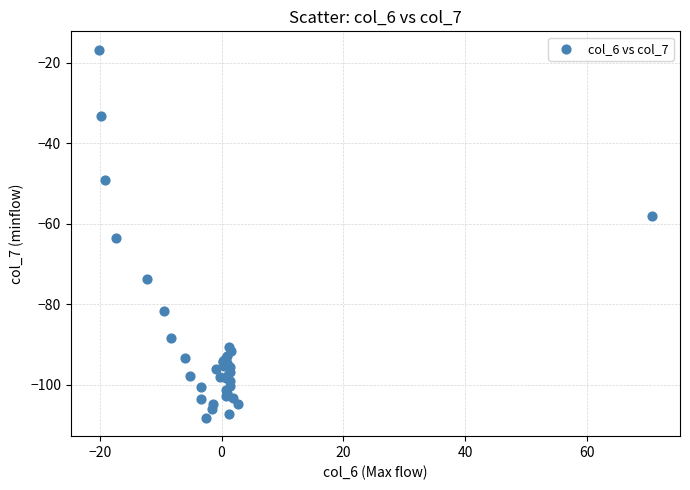

What Y value in the scatter plot is closest to -62?

-63.6